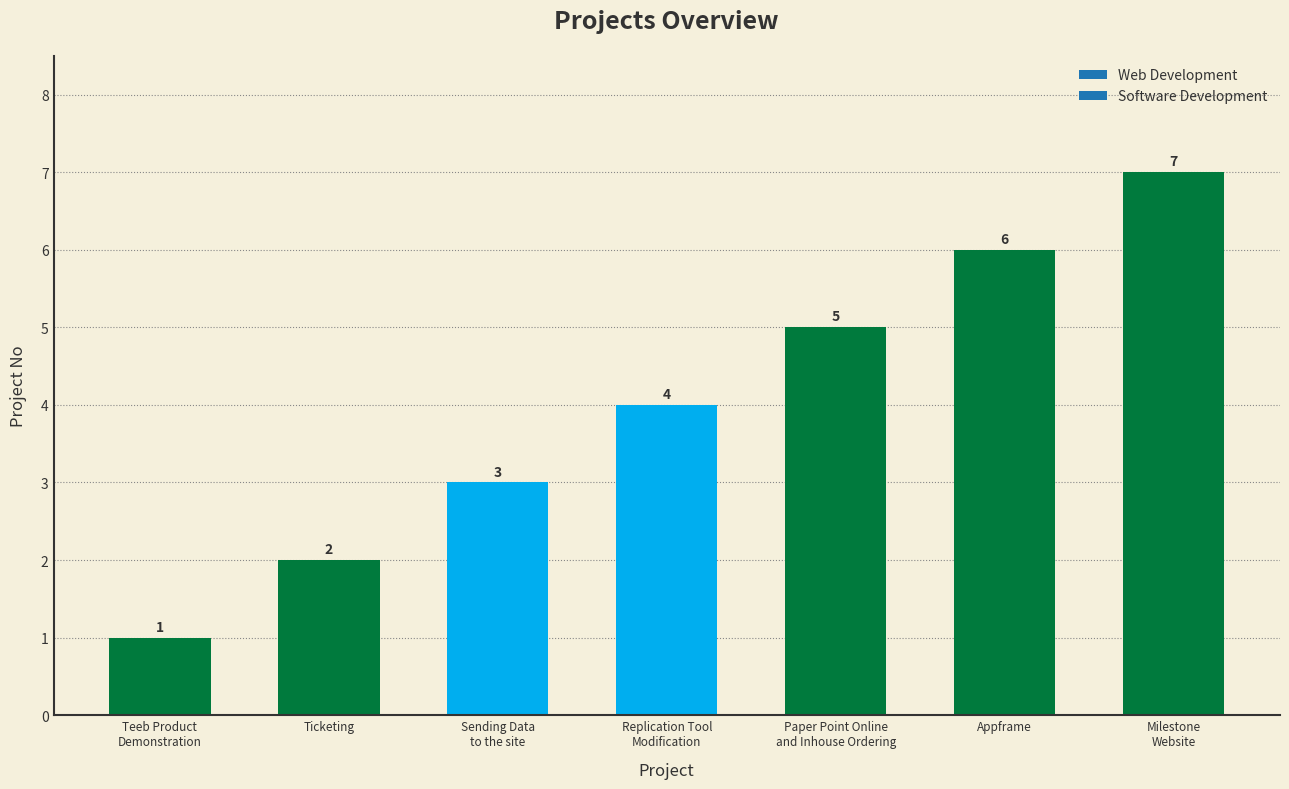

Does the chart contain any negative values?

No